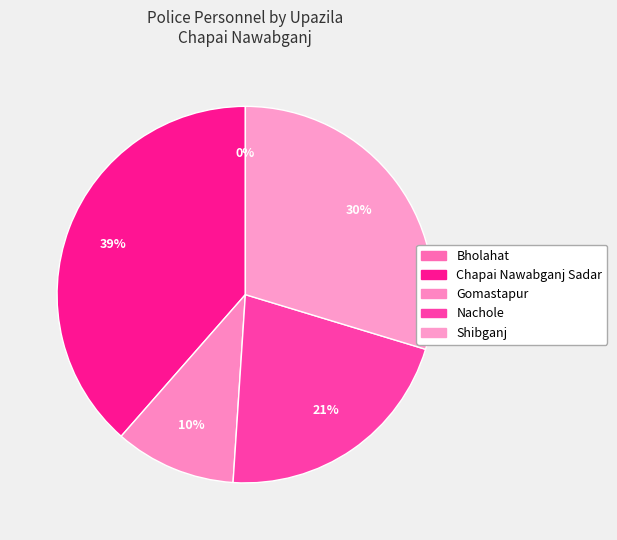

What is the smallest slice in the pie chart?

Bholahat